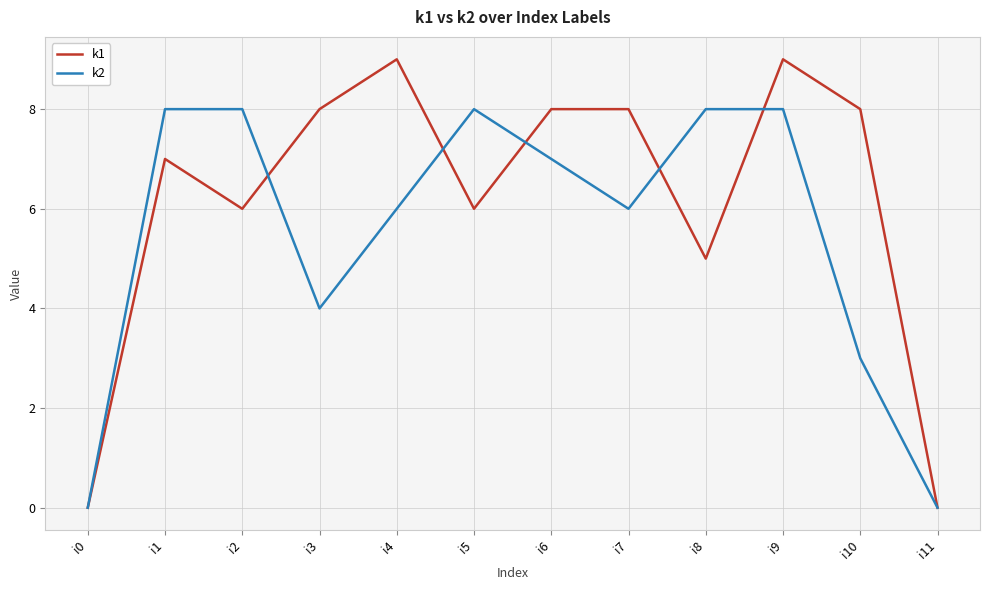

Count the k2 values in the range 4 to 8.

9